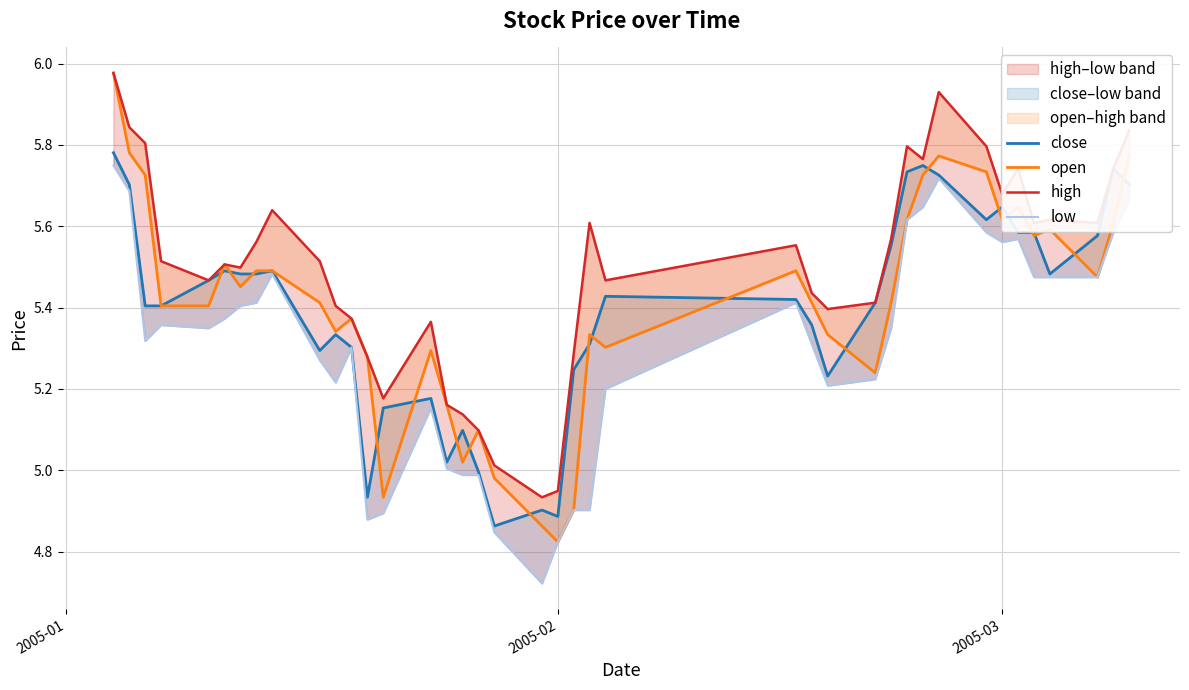

What is the maximum value for open?

6.0